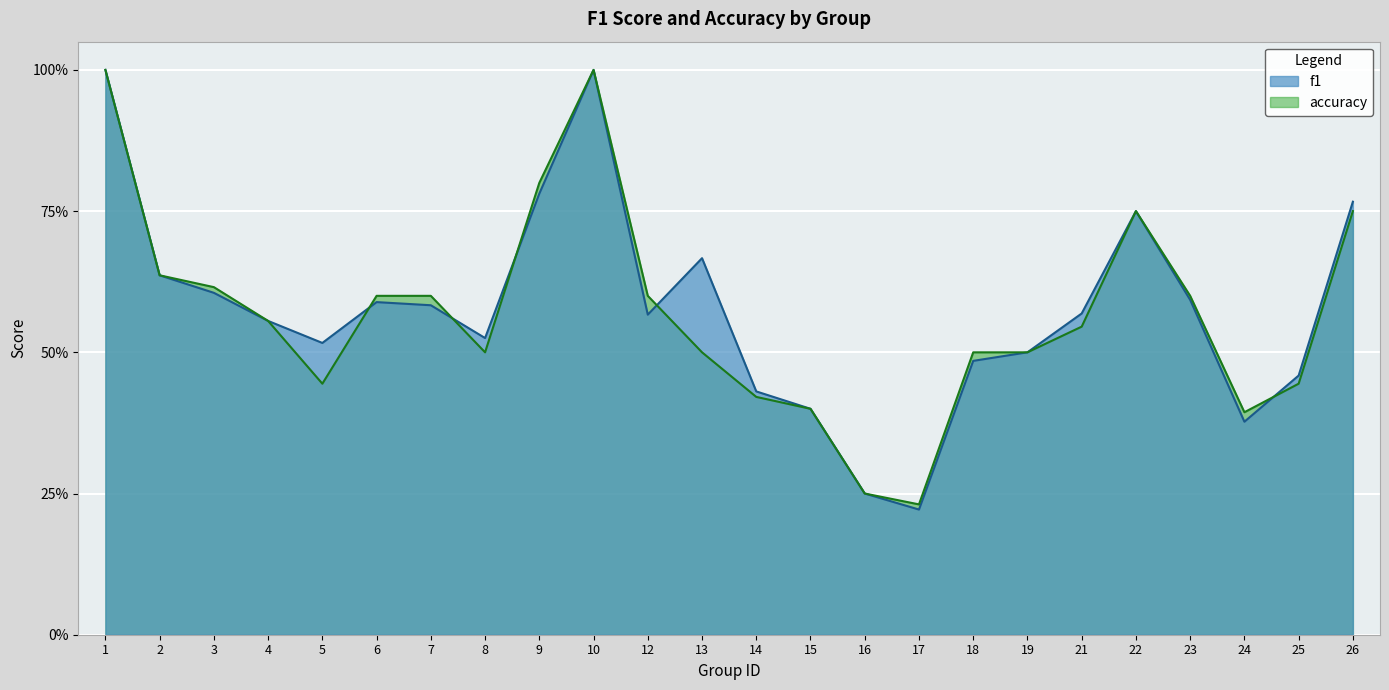

Which label corresponds to the largest value in the chart?

1